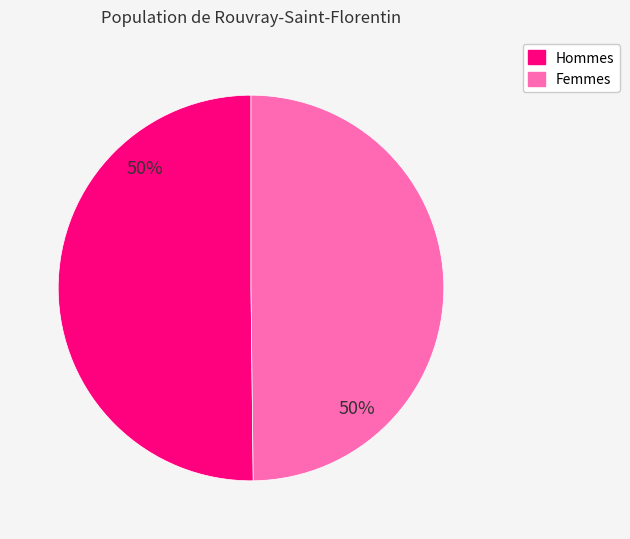

To the nearest percent, what is the average slice percentage?

50%